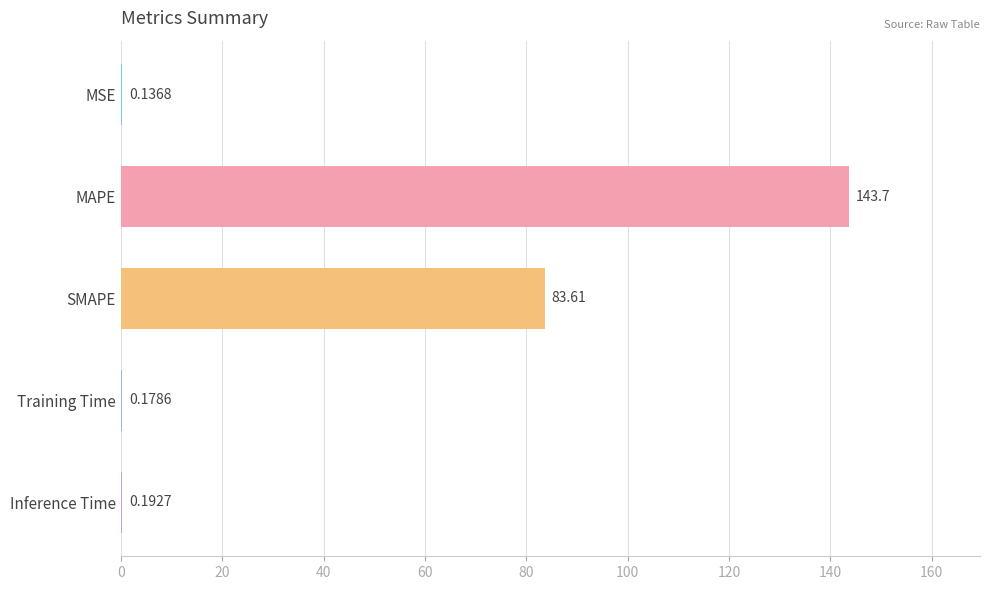

What is the sum of all values?

227.8